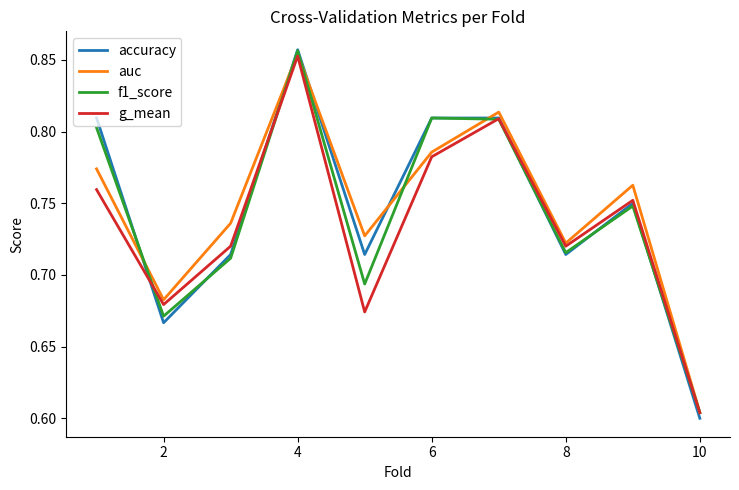

Reading left to right, list all the values displayed in this chart.

accuracy: 0.8	0.7	0.7	0.9	0.7	0.8	0.8	0.7	0.8	0.6
auc: 0.8	0.7	0.7	0.9	0.7	0.8	0.8	0.7	0.8	0.6
f1_score: 0.8	0.7	0.7	0.9	0.7	0.8	0.8	0.7	0.7	0.6
g_mean: 0.8	0.7	0.7	0.9	0.7	0.8	0.8	0.7	0.8	0.6